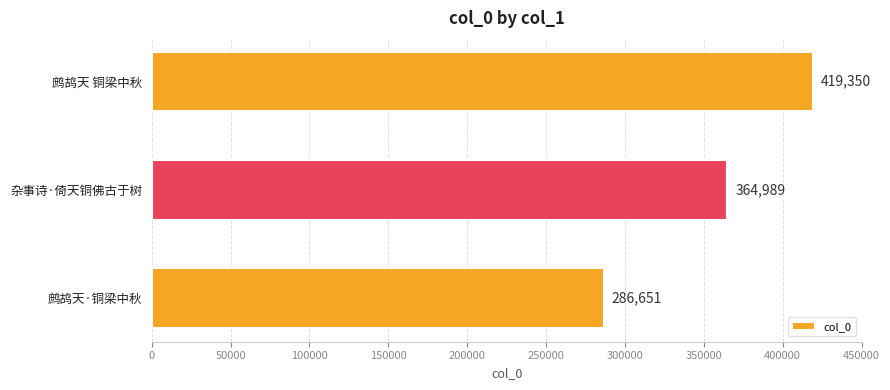

Reading top to bottom, list all the values displayed in this chart.

419350	364989	286651